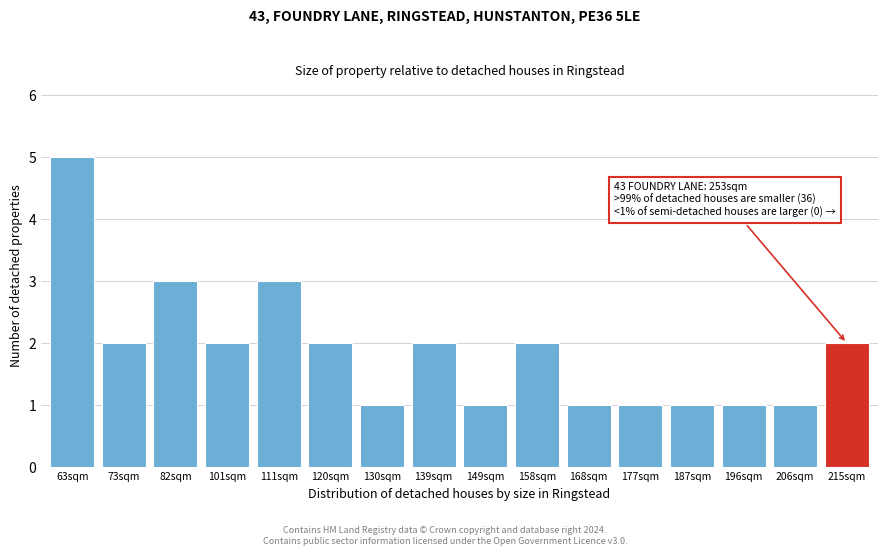

Reading left to right, extract all data points from this chart.

5	2	3	2	3	2	1	2	1	2	1	1	1	1	1	2